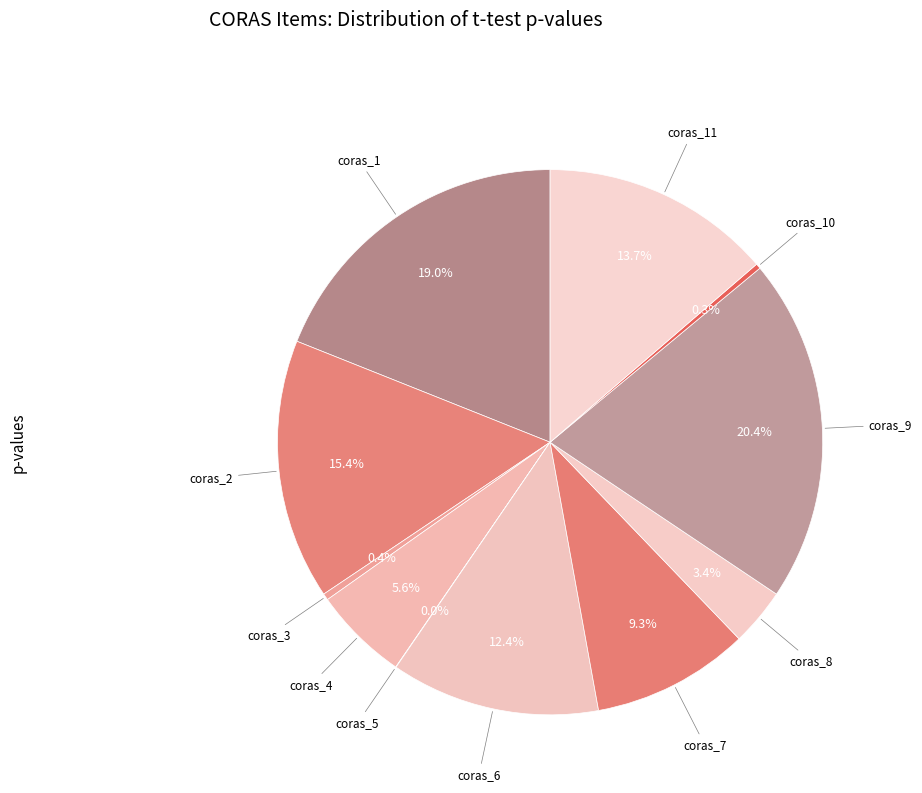

Which category has the biggest portion of the pie?

coras_9